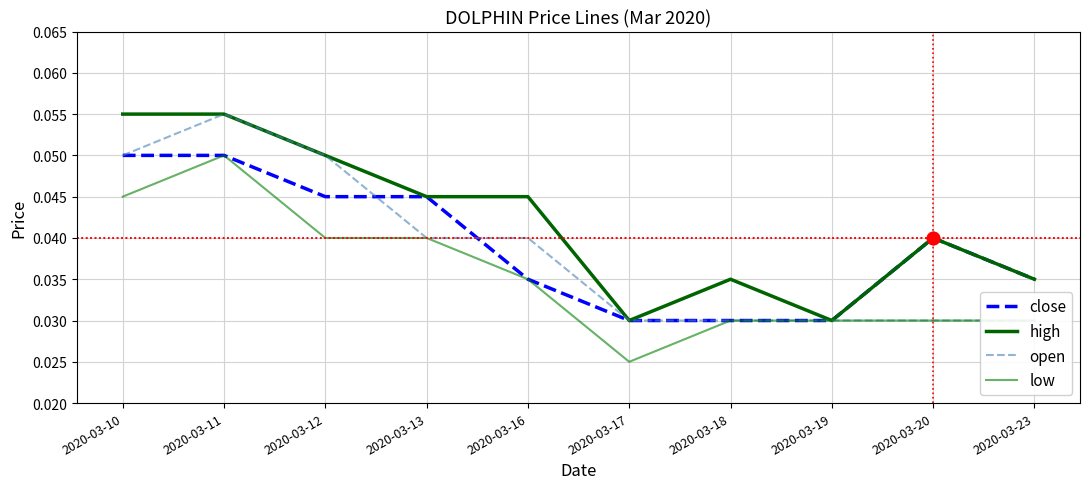

What are all the series names shown in the legend?

close, high, open, low